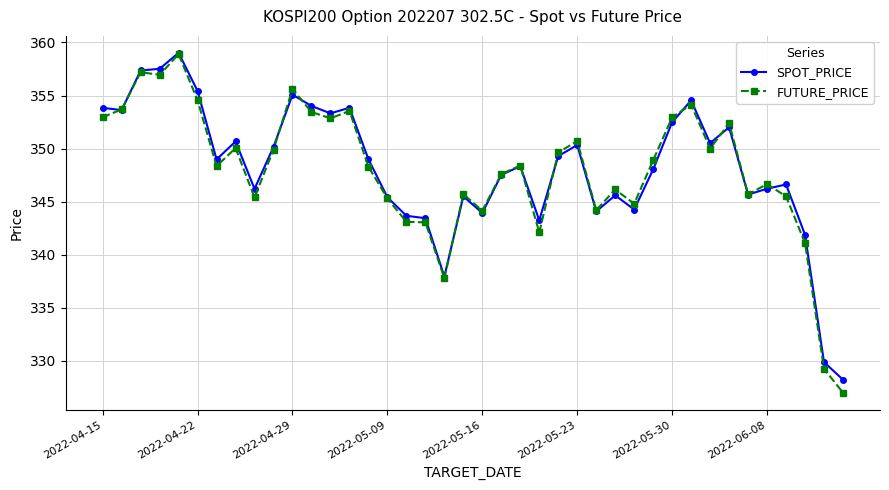

Which series has the largest range (max minus min)?

FUTURE_PRICE